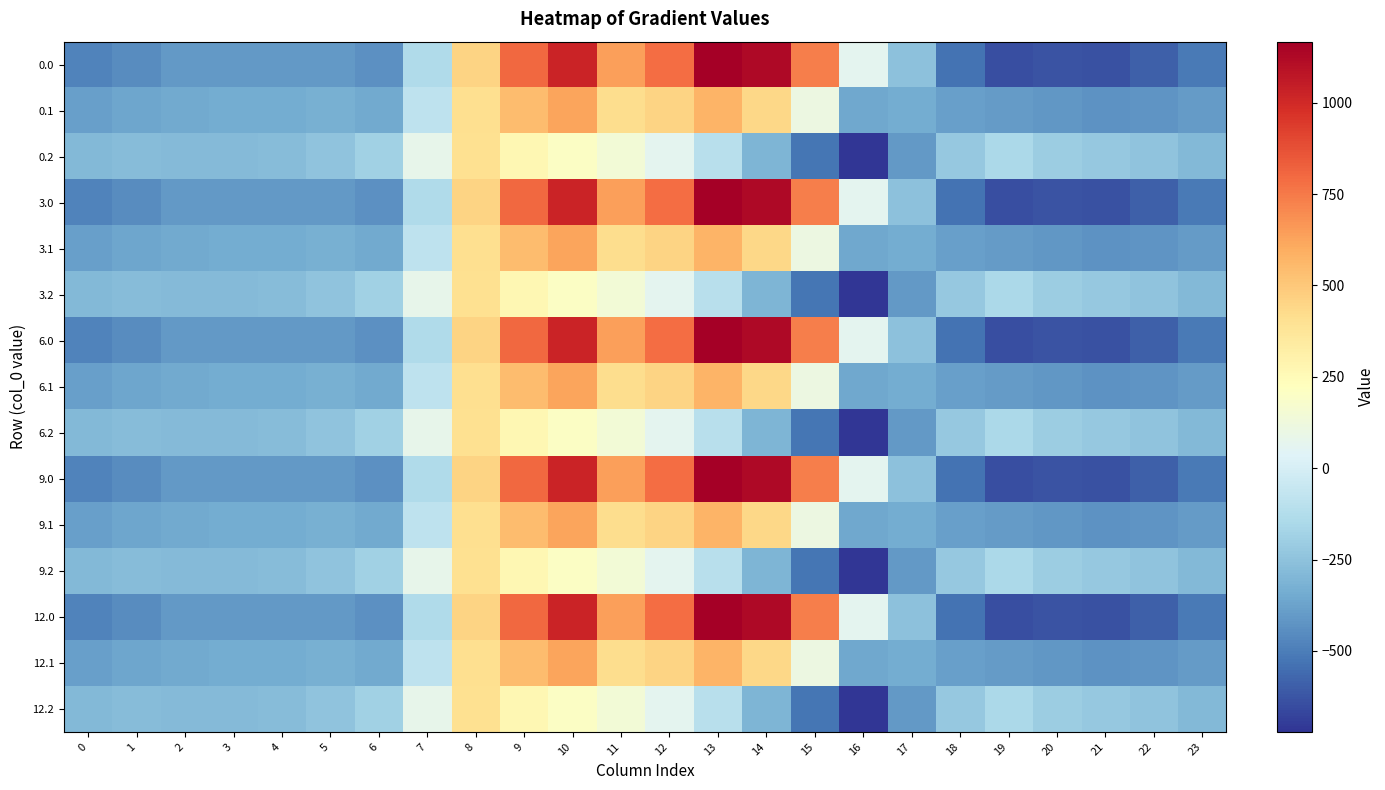

Count the number of data series in this chart.

15